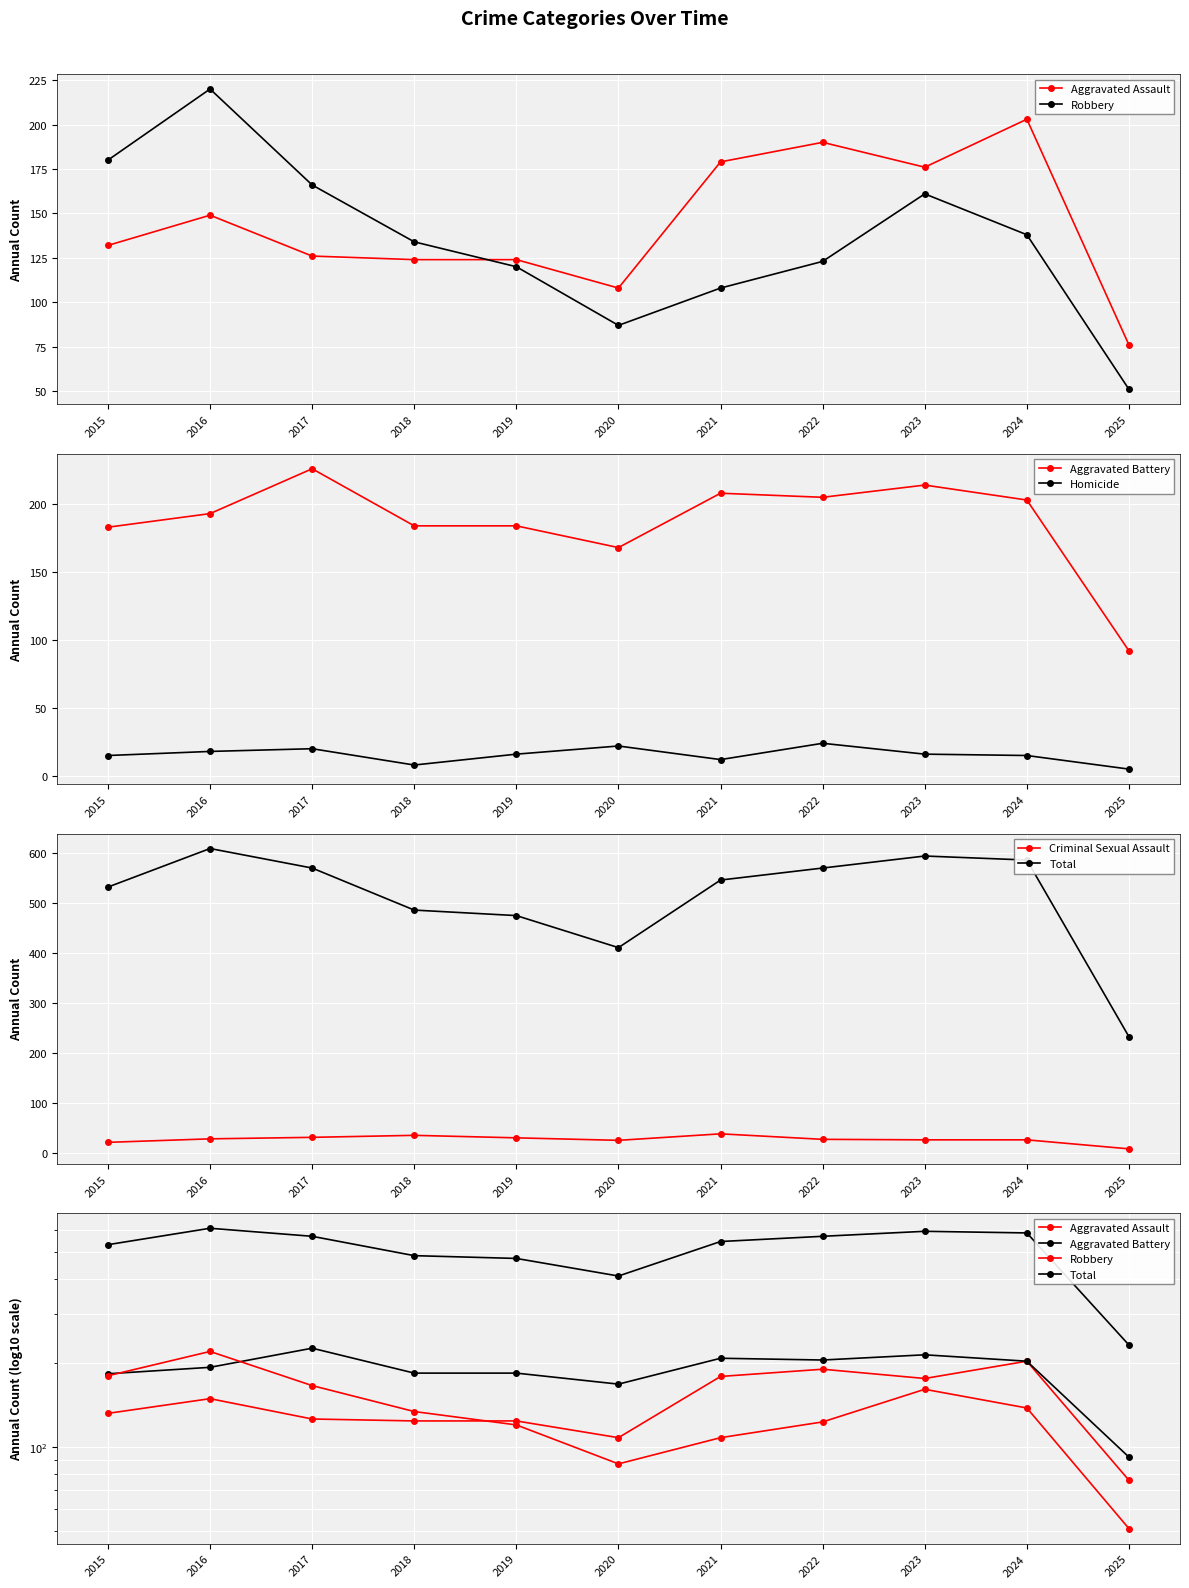

What is the spread (max minus min) of values at 2024?

570